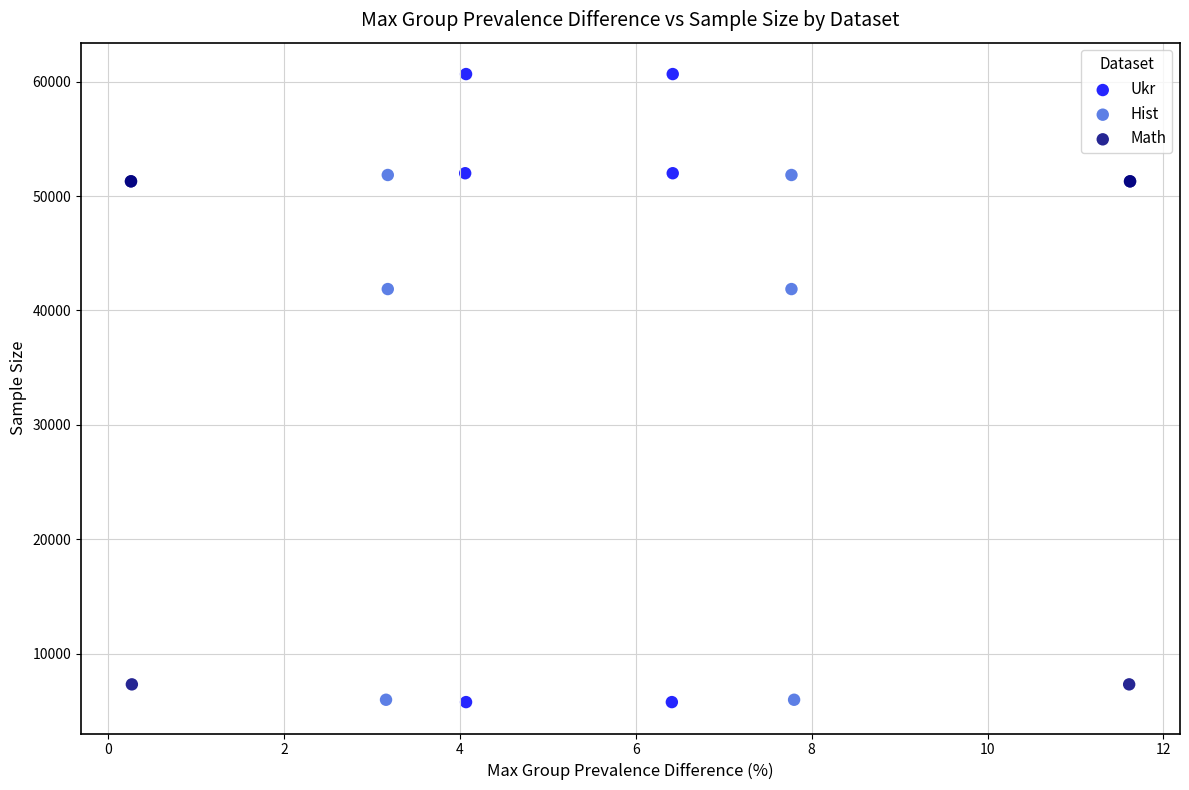

Which series has the widest spread of Y values?

Ukr